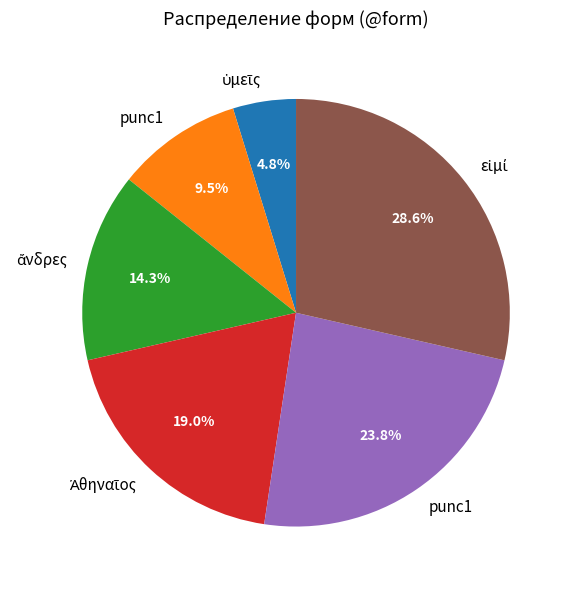

Is there a majority slice in this chart?

No